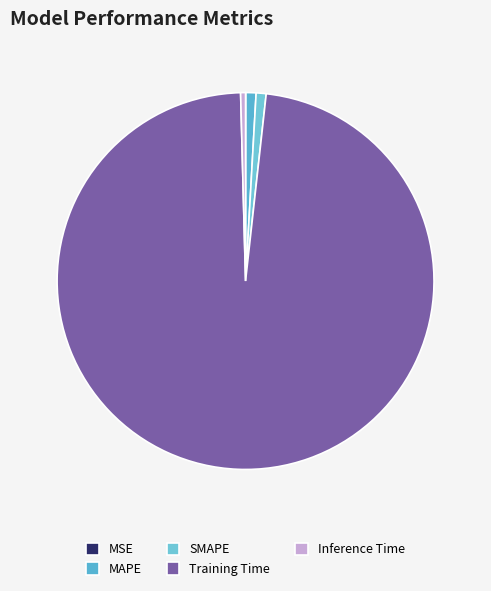

Is it true that MAPE is 11% of the pie?

False